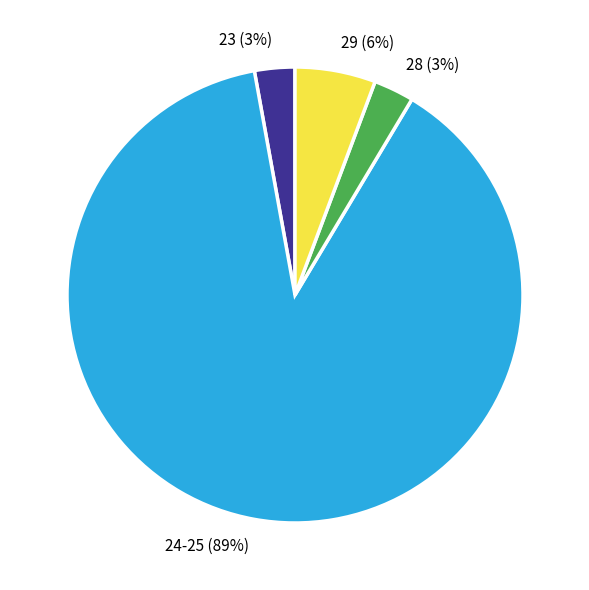

To the nearest percent, what portion does 29 represent?

6%